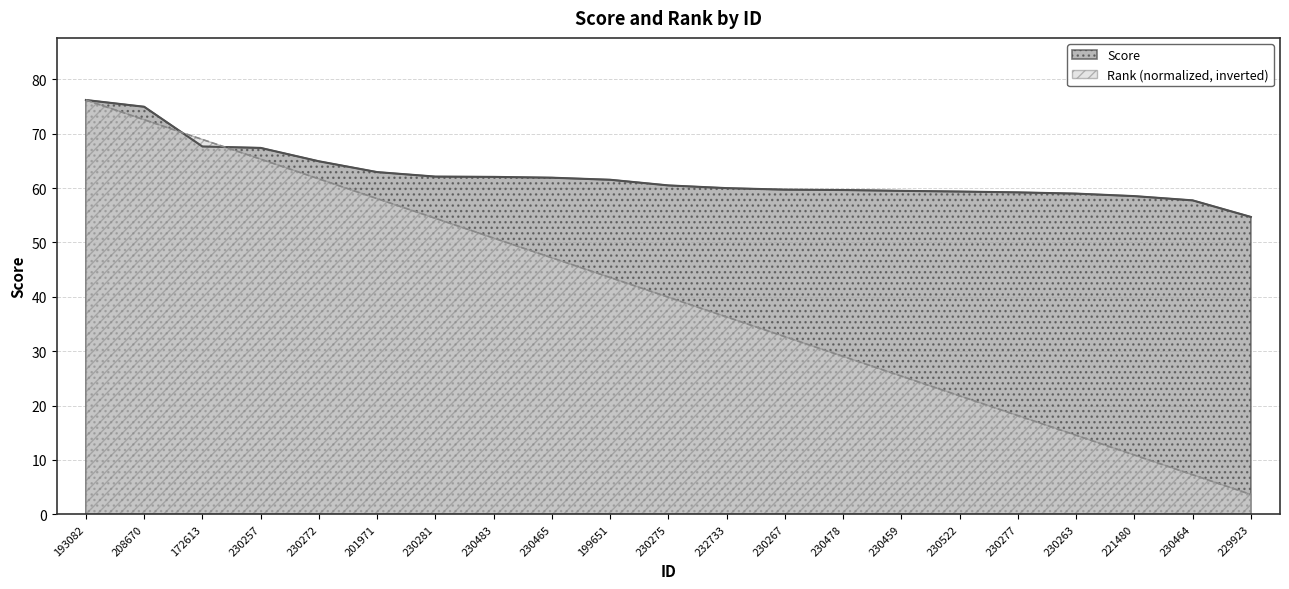

Does the chart have visible grid lines?

Yes